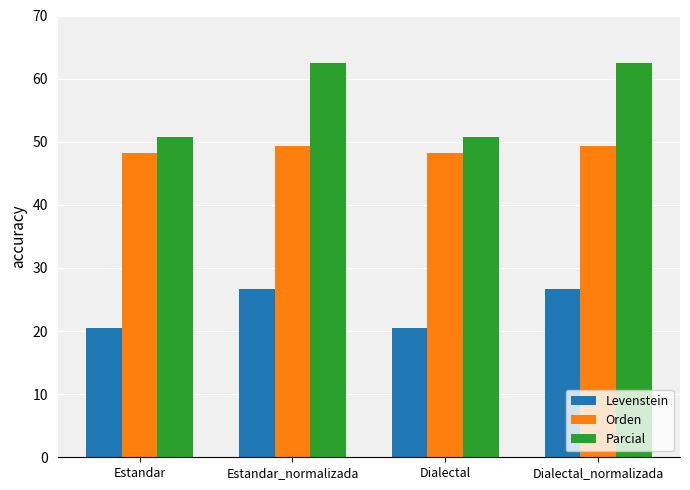

What is the lowest value of the Levenstein series?

20.4